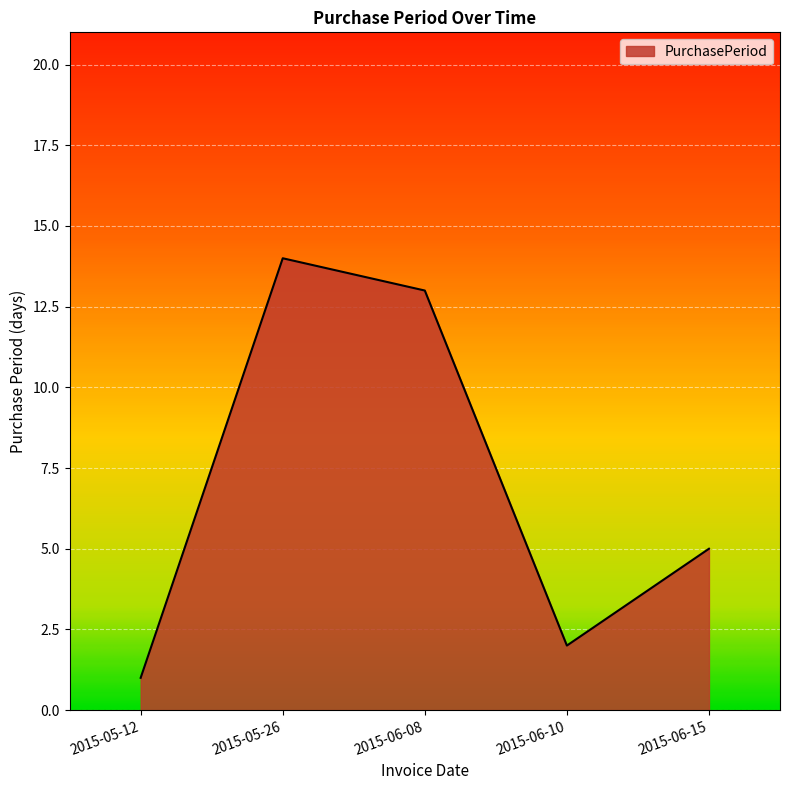

List the labels in order of value, largest first.

2015-05-26, 2015-06-08, 2015-06-15, 2015-06-10, 2015-05-12